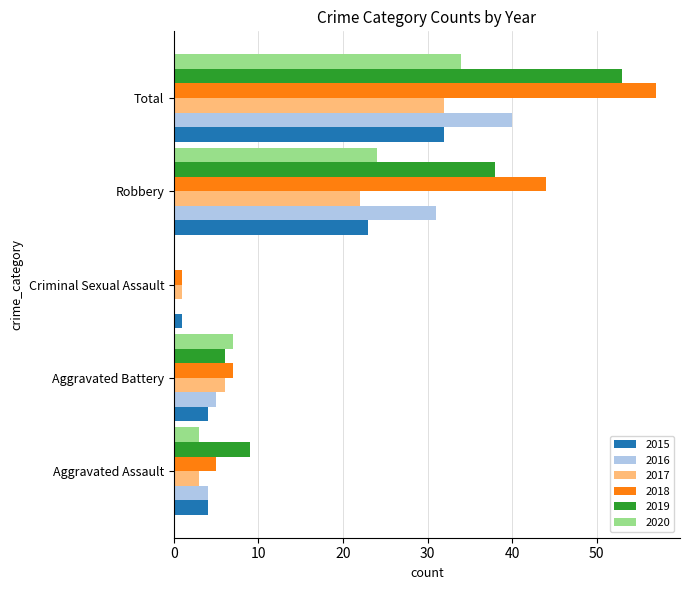

The 2016 series shows 0 at Criminal Sexual Assault. True or false?

True